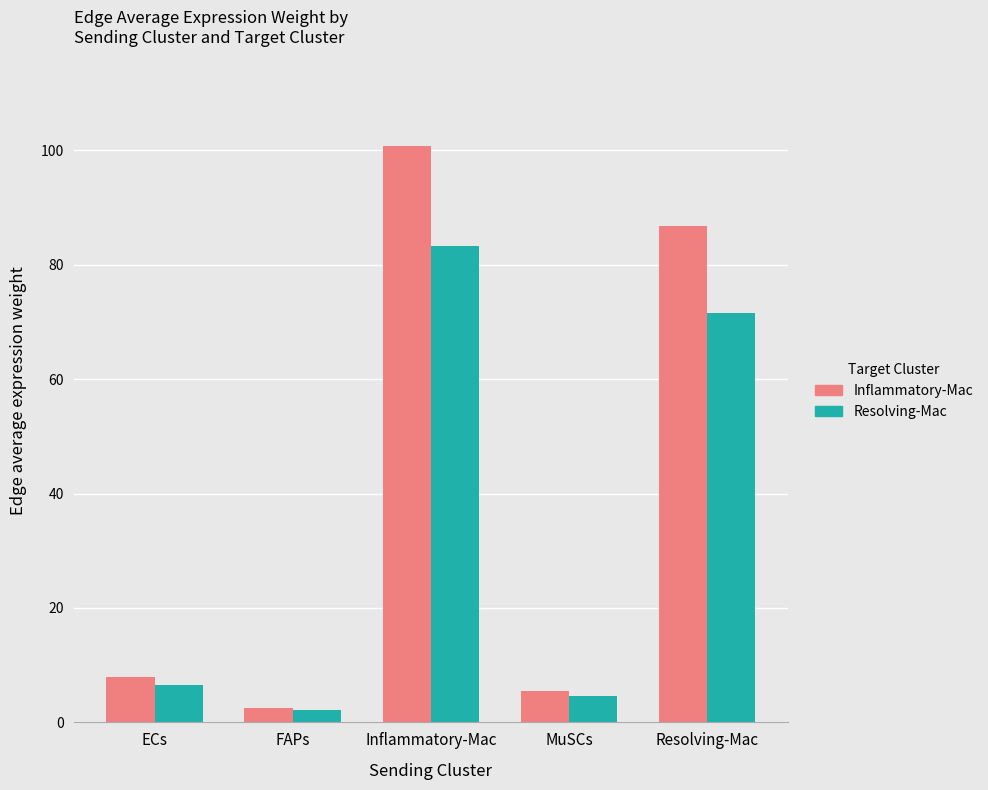

Is the value of Inflammatory-Mac at FAPs greater than the value of Resolving-Mac at Inflammatory-Mac?

No